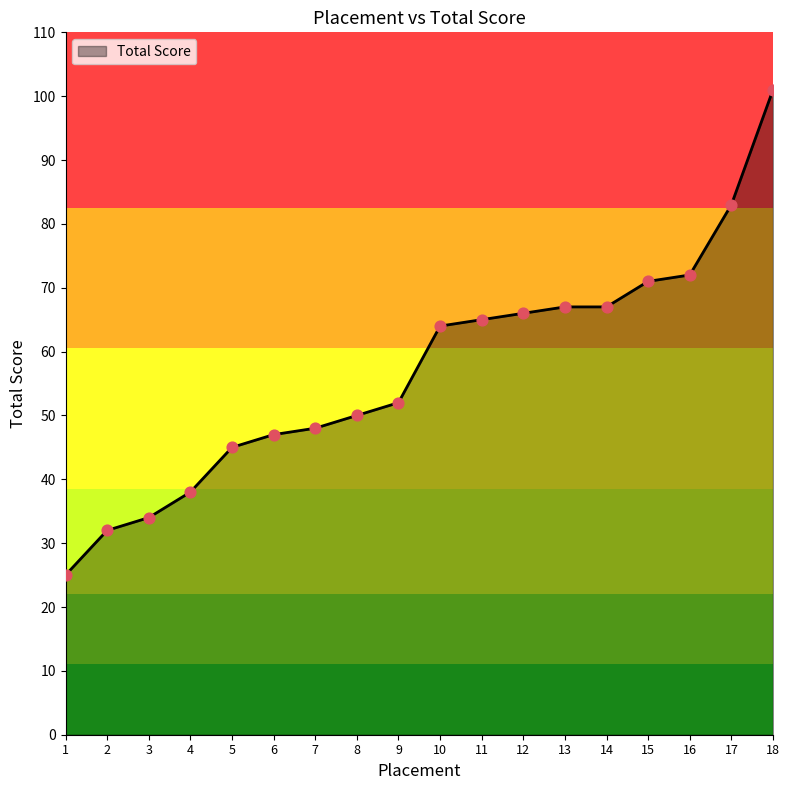

Approximately how many times larger is the value at 10 compared to 12?

1.0